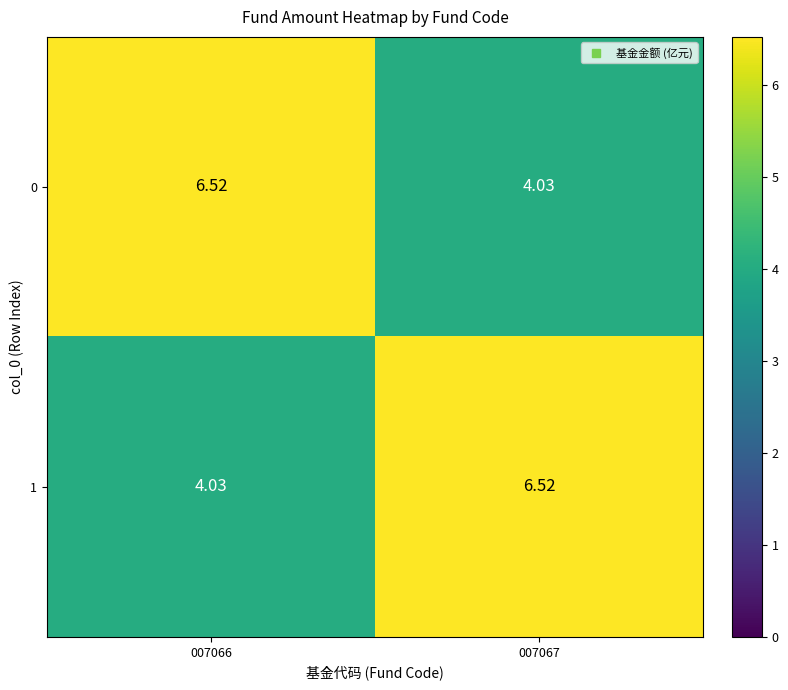

Is the value of 1 at 007067 greater than the value of 0 at 007067?

Yes